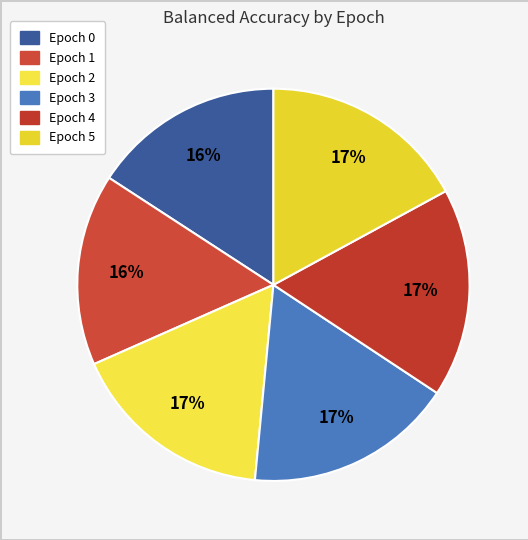

Count the number of slices in the pie.

6